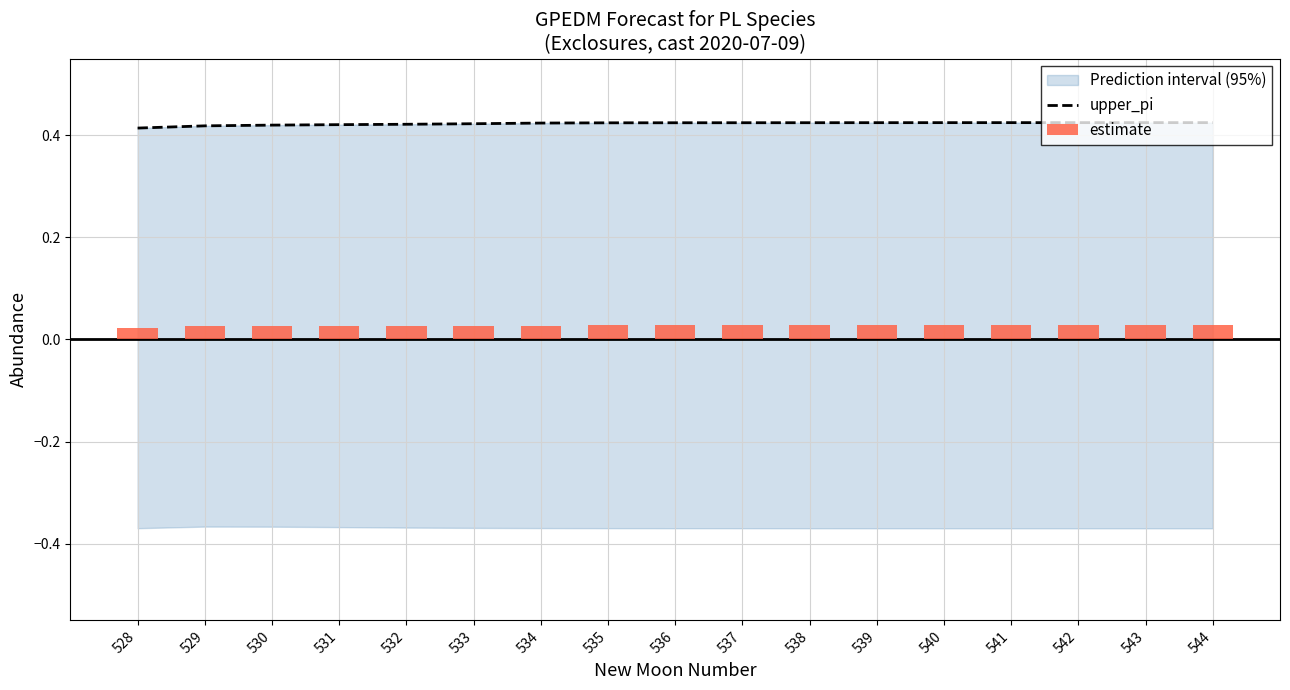

List the series in order of their peak value, highest first.

upper_pi, estimate